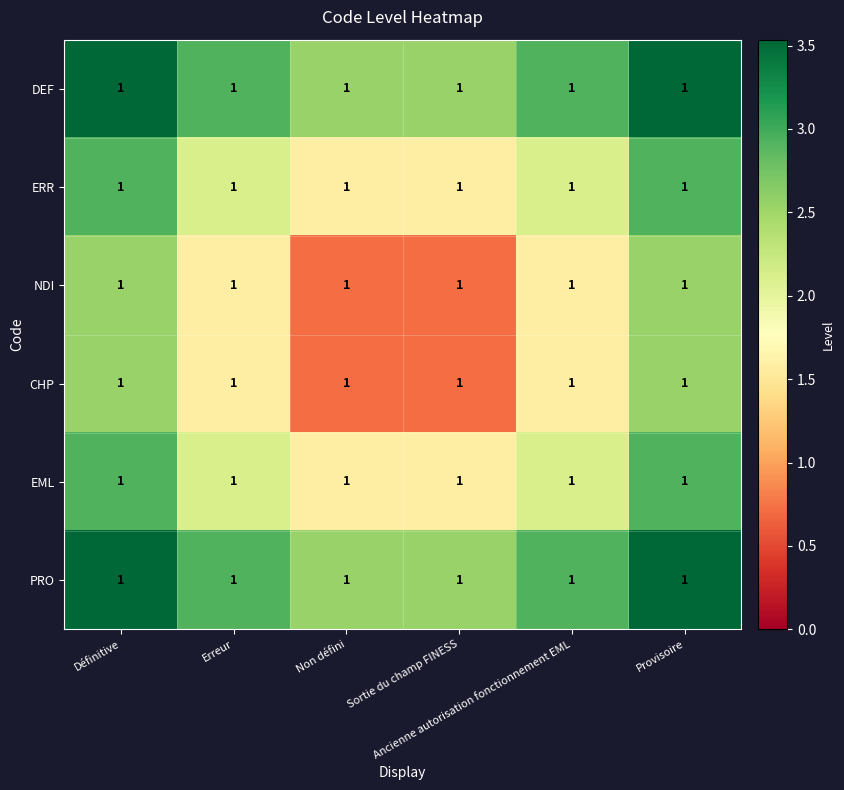

At which label is DEF closest to 3?

Erreur